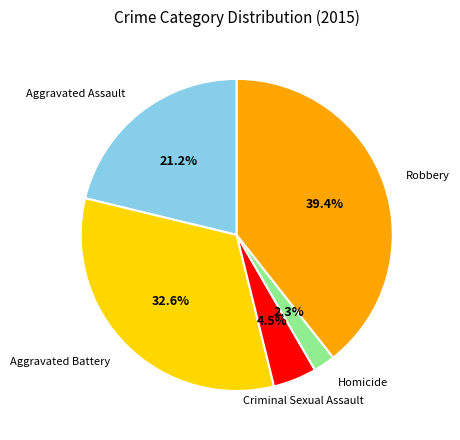

Is there a majority slice in this chart?

No